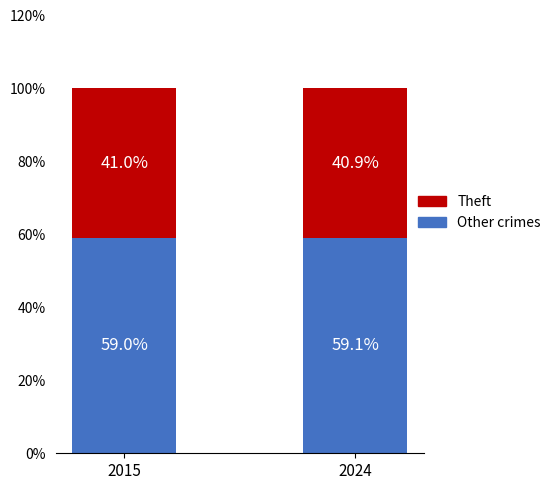

What is the total value across all series at 2015?

100.0